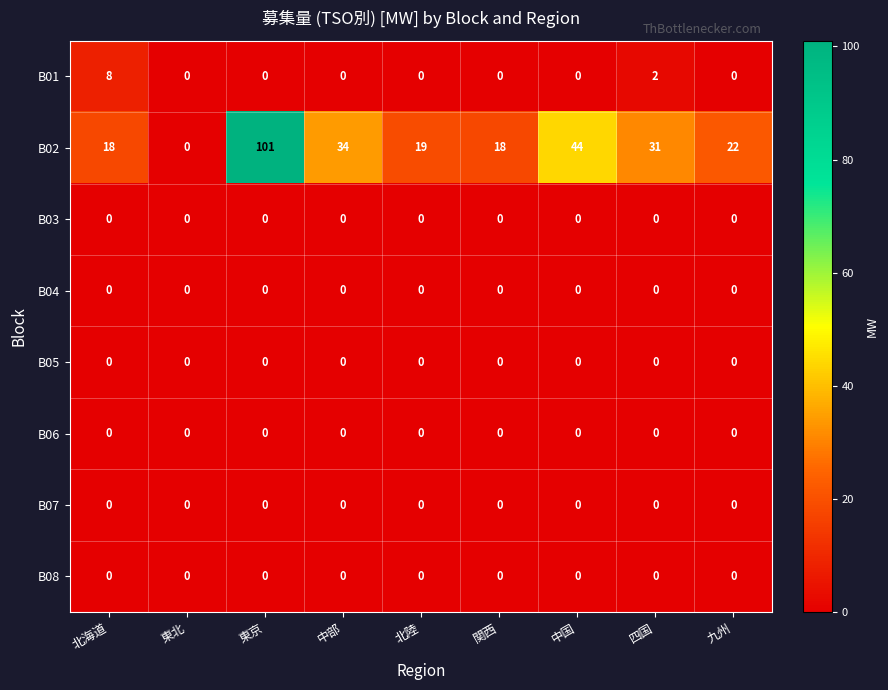

What is the greatest value displayed?

101